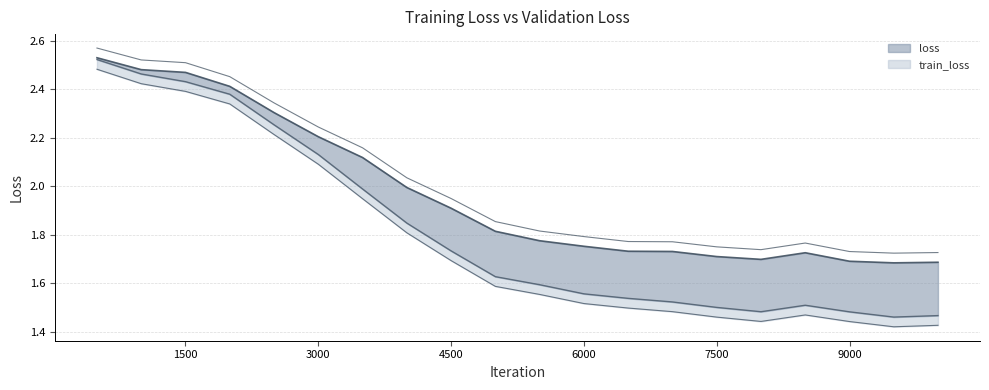

What is the approximate value of train_loss at 3500?

2.0